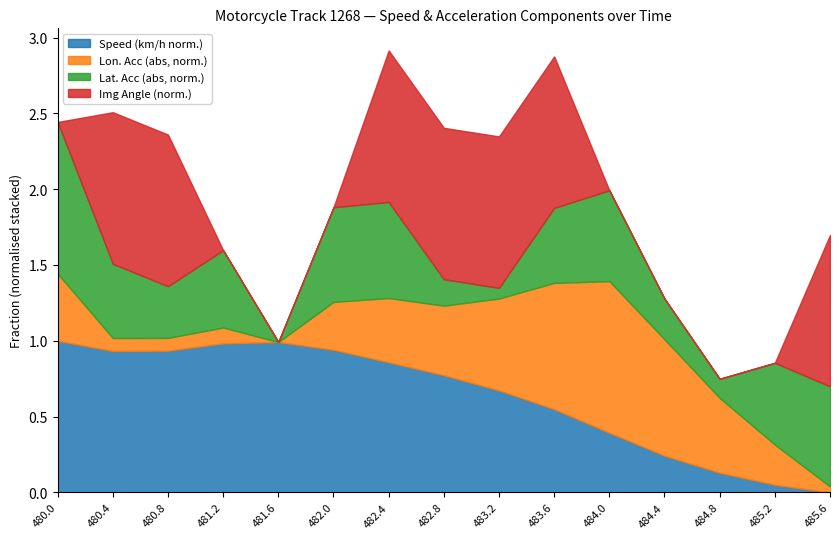

Which has a higher value, 482.8 or 484.4?

482.8